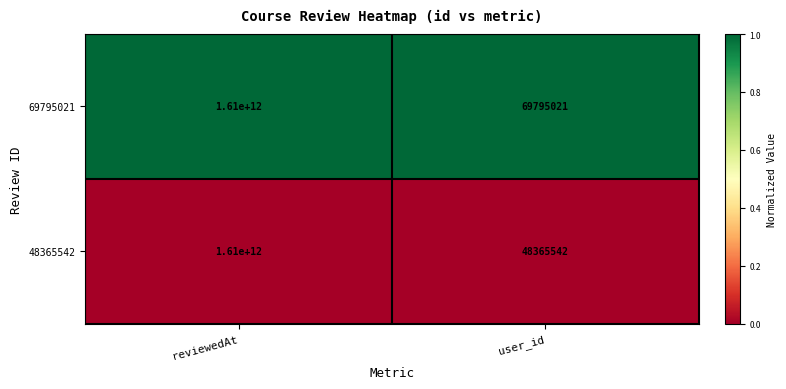

At user_id, list the series in order from largest to smallest.

69795021, 48365542